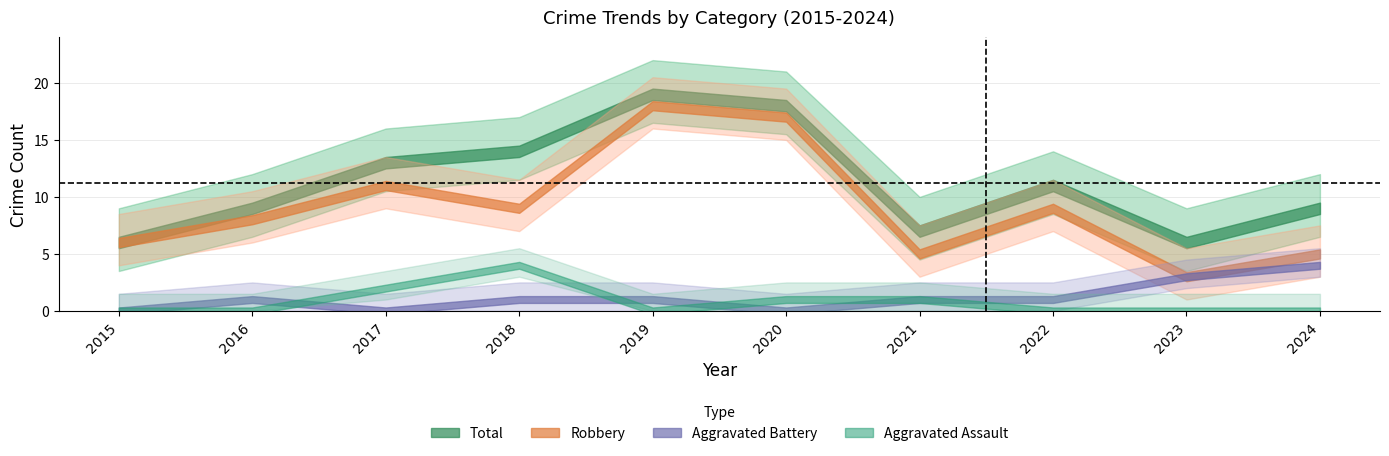

Where is Aggravated Battery nearest to the value 2?

2016